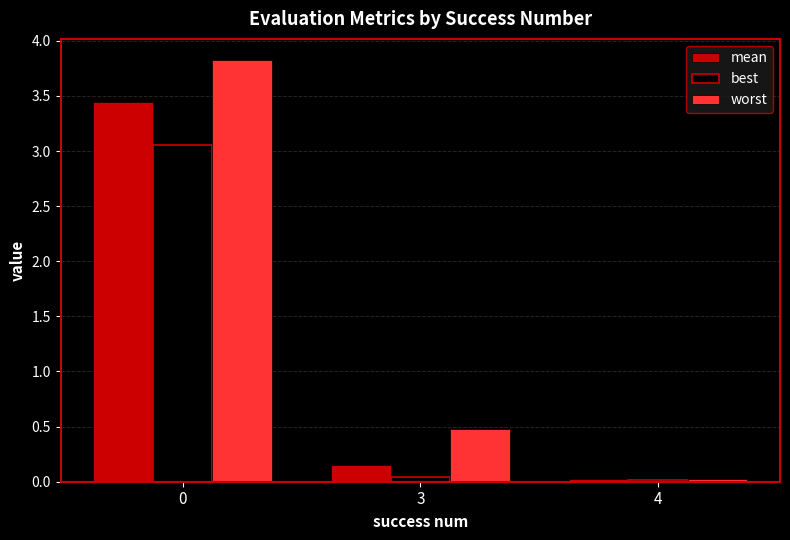

The value of worst at 0 is 3.8. True or false?

True